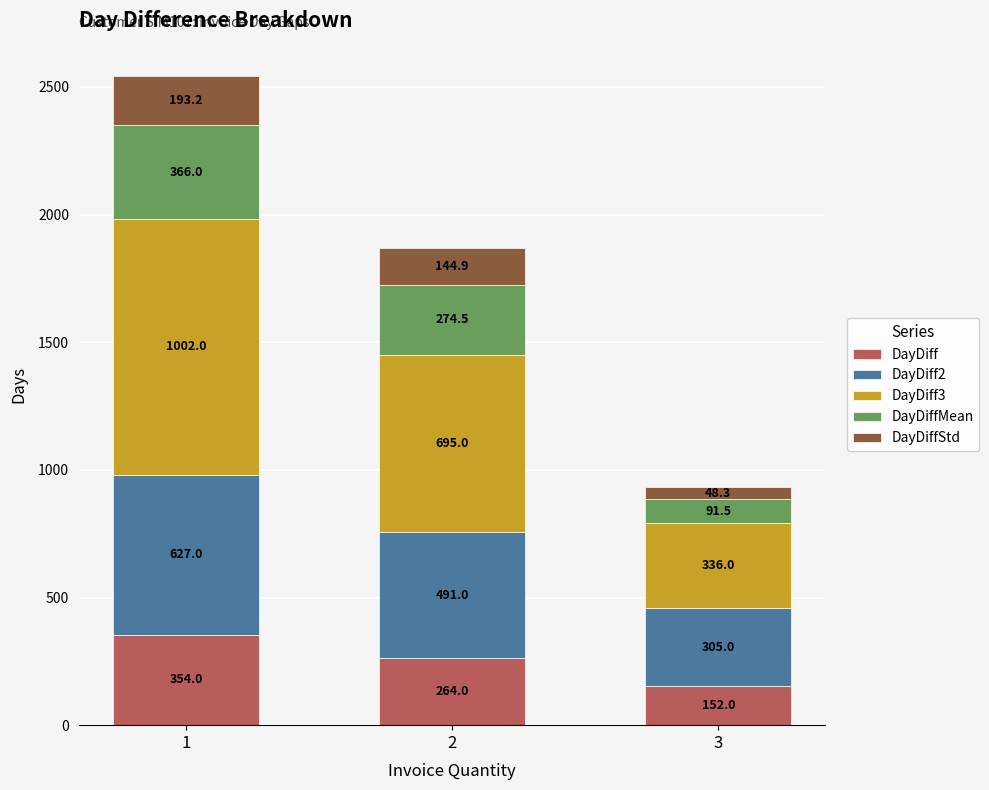

What is the total value across all series at 3?

932.8